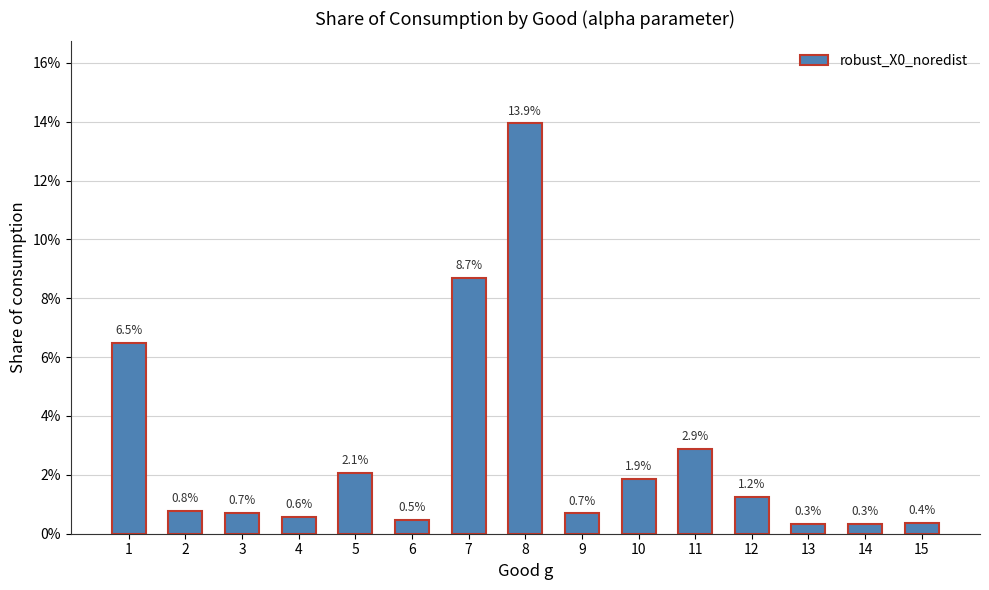

Rank the categories by value from lowest to highest.

14, 13, 15, 6, 4, 9, 3, 2, 12, 10, 5, 11, 1, 7, 8